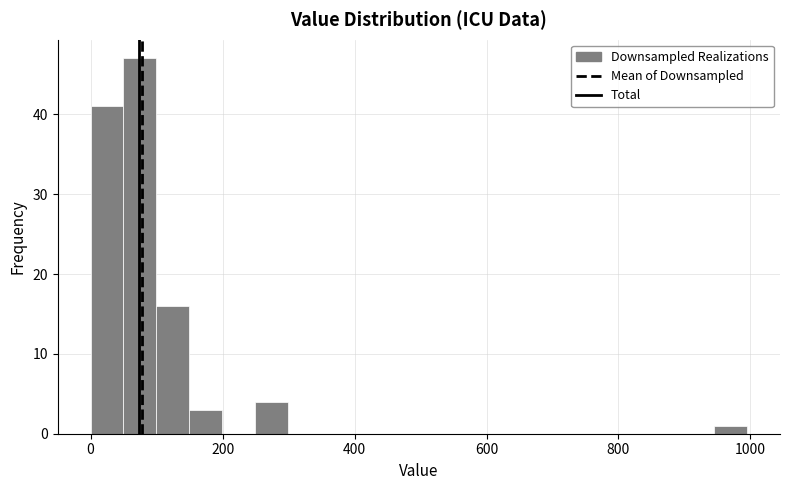

Around what value on the x-axis is the tallest bar? Give the approximate position of its centre, as read against the axis.

80